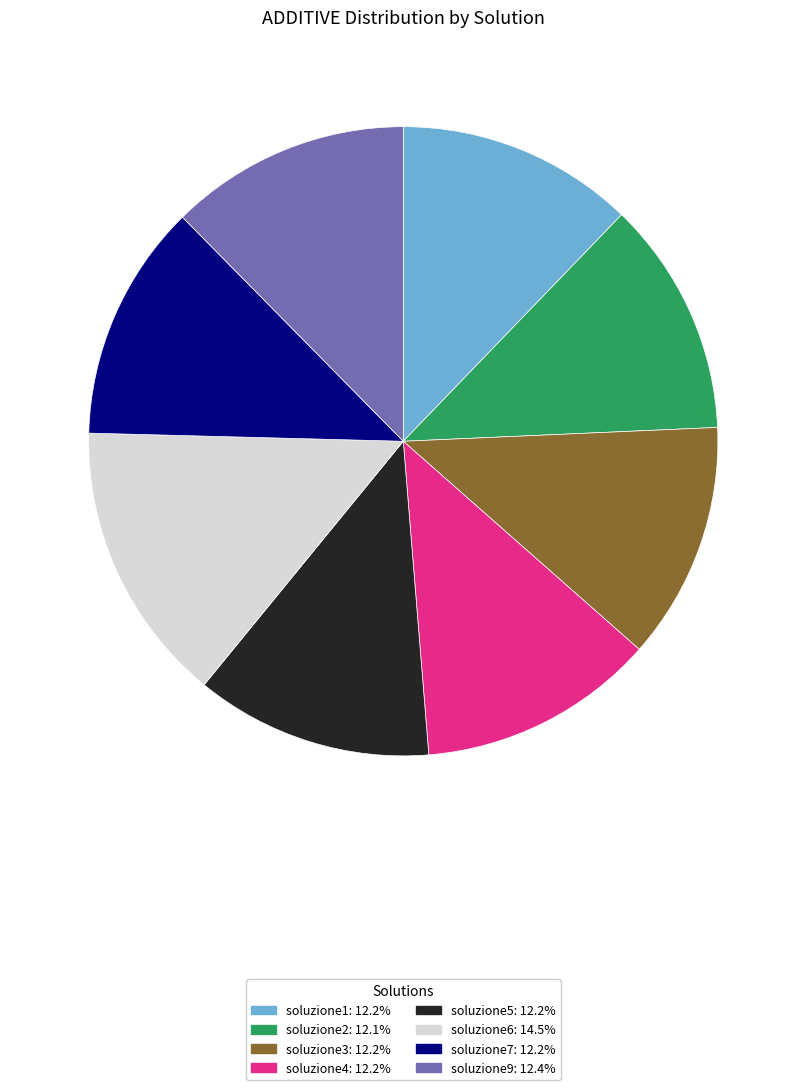

Which category has the biggest portion of the pie?

soluzione6